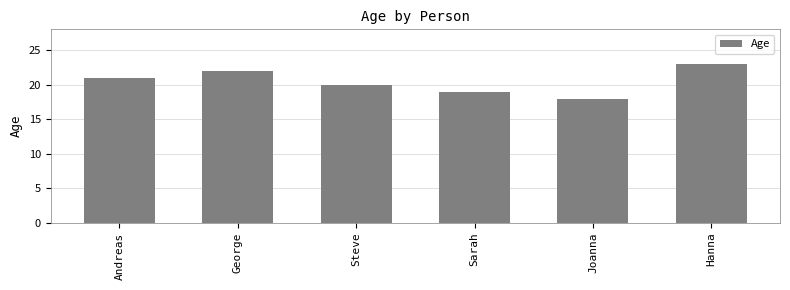

What is the difference between the values at Joanna and Hanna?

5